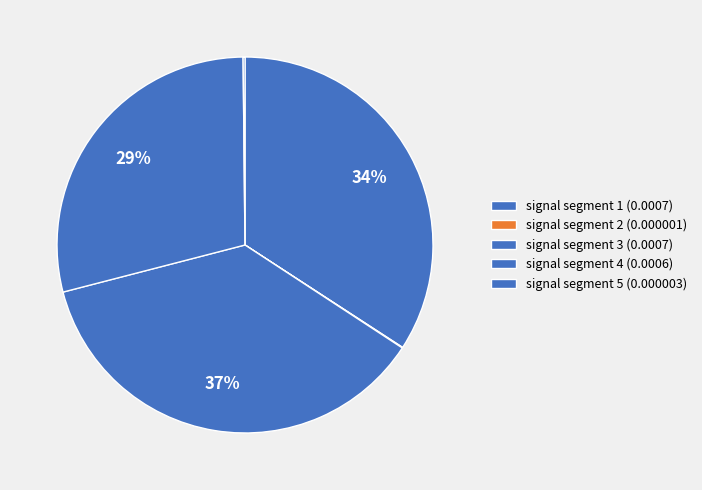

To the nearest percent, what is the difference between the largest and smallest slice percentages?

37%